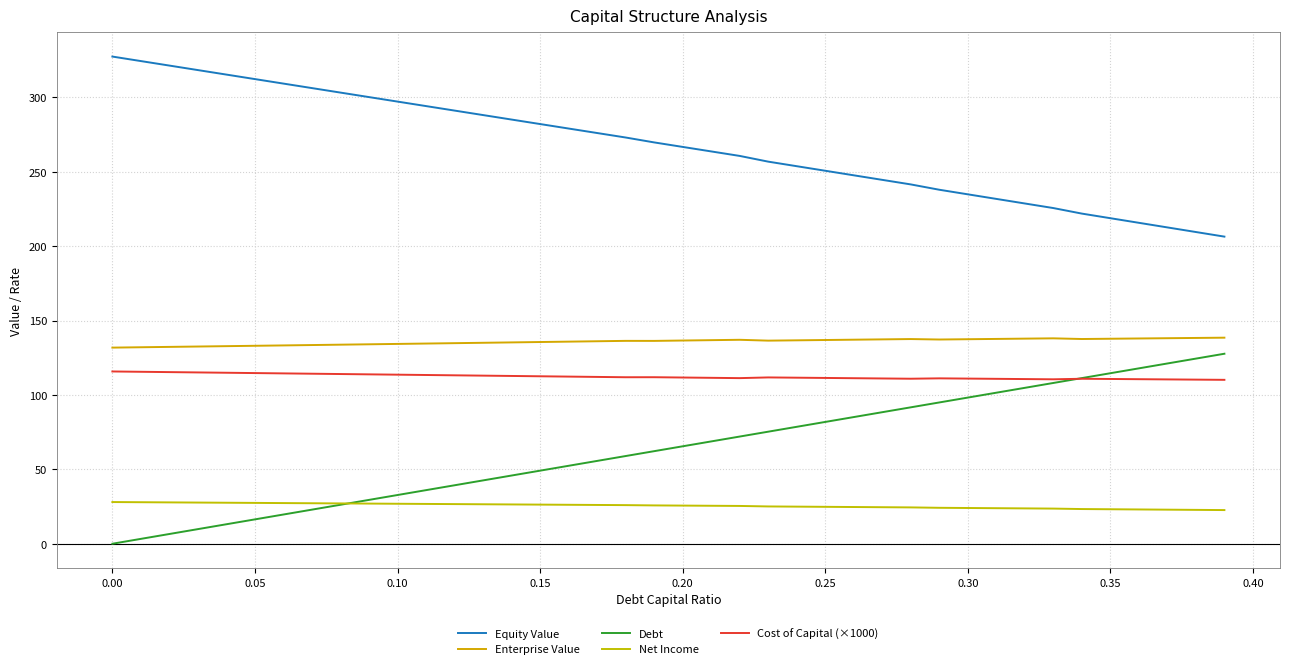

How many values in the Debt series are below 65?

20